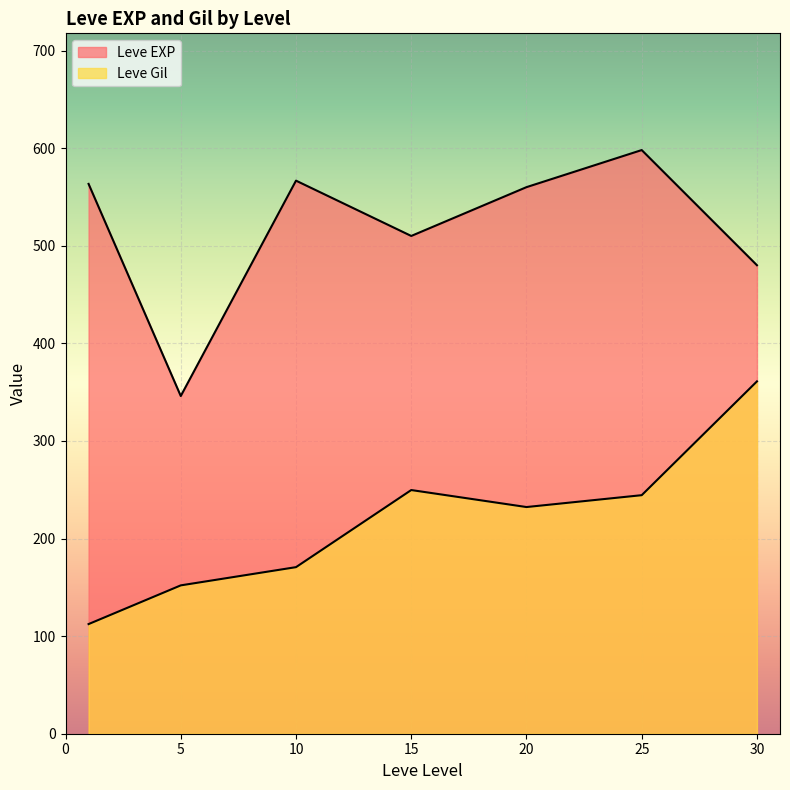

Does the chart display data point markers on the line(s)?

No